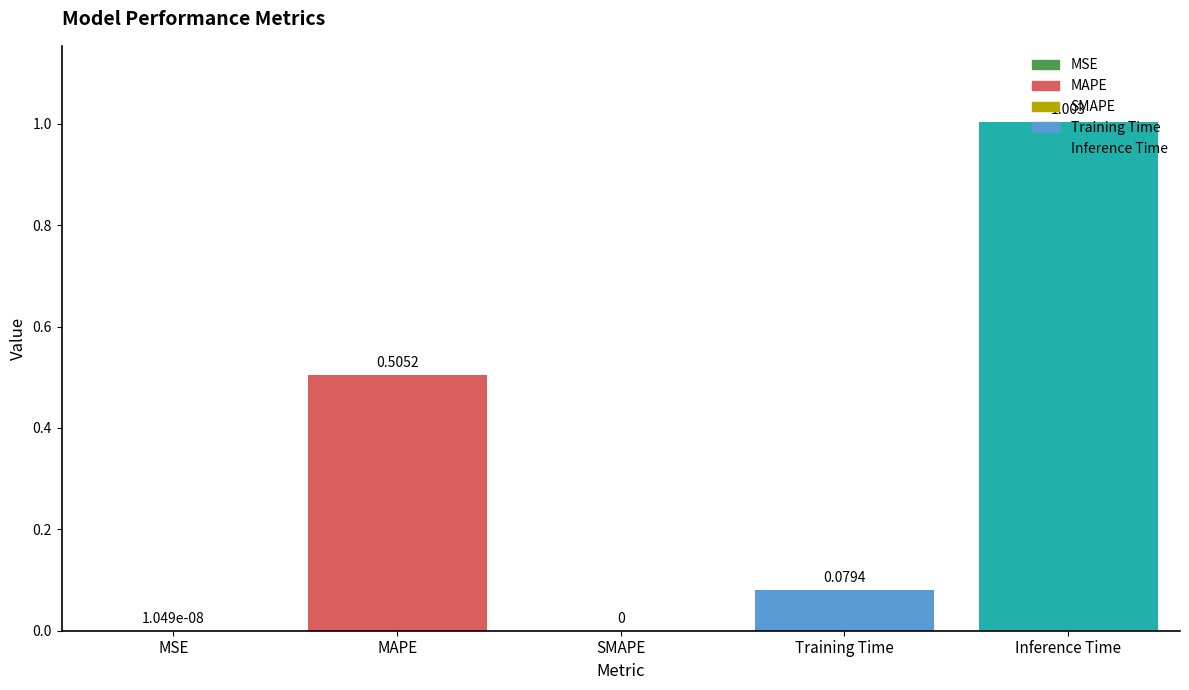

What is the label of the 4th bar from the left?

Training Time